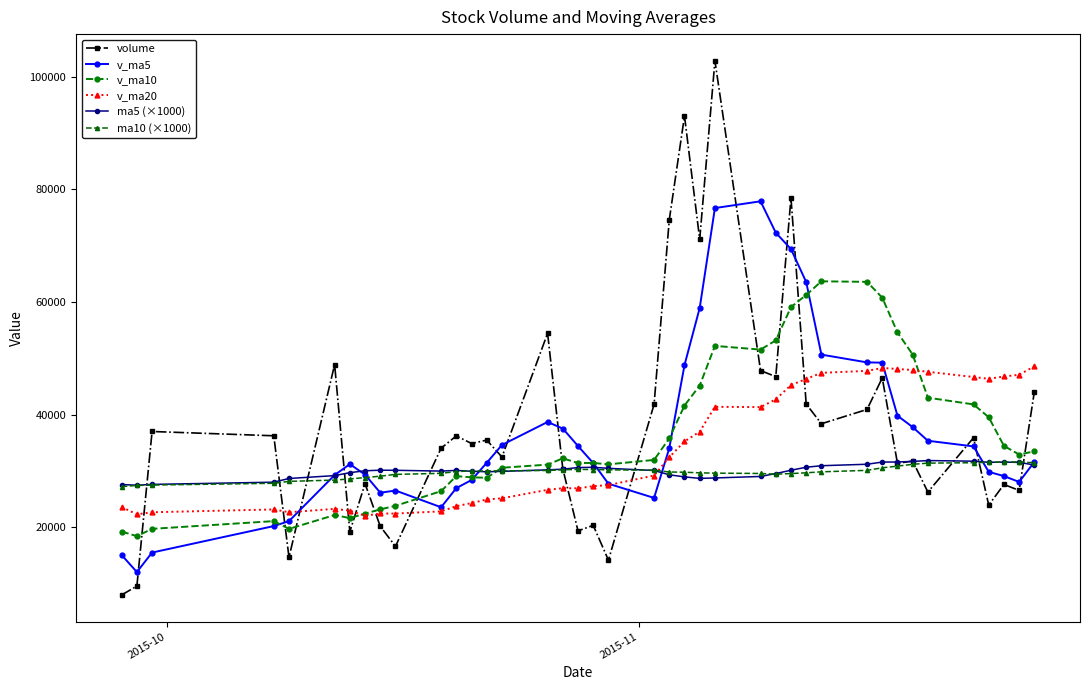

True or false: ma10 (×1000) has more than 1 points higher than both neighbors.

True